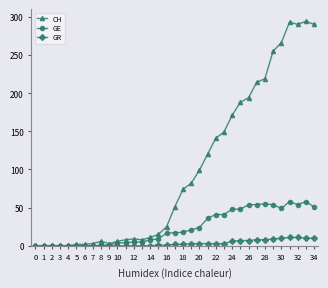

How many series are shown in this chart?

3